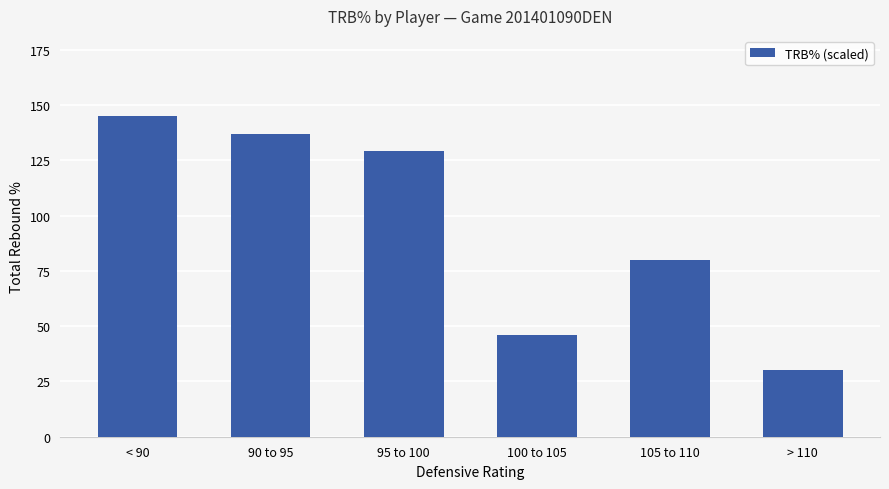

Reading left to right, transcribe all the data shown in this chart.

145	137	129	46	80	30